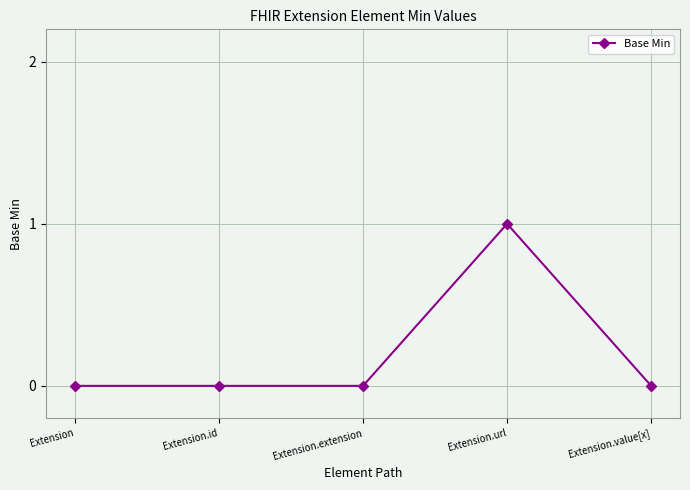

True or false: there are more than 2 points higher than both neighbors.

False